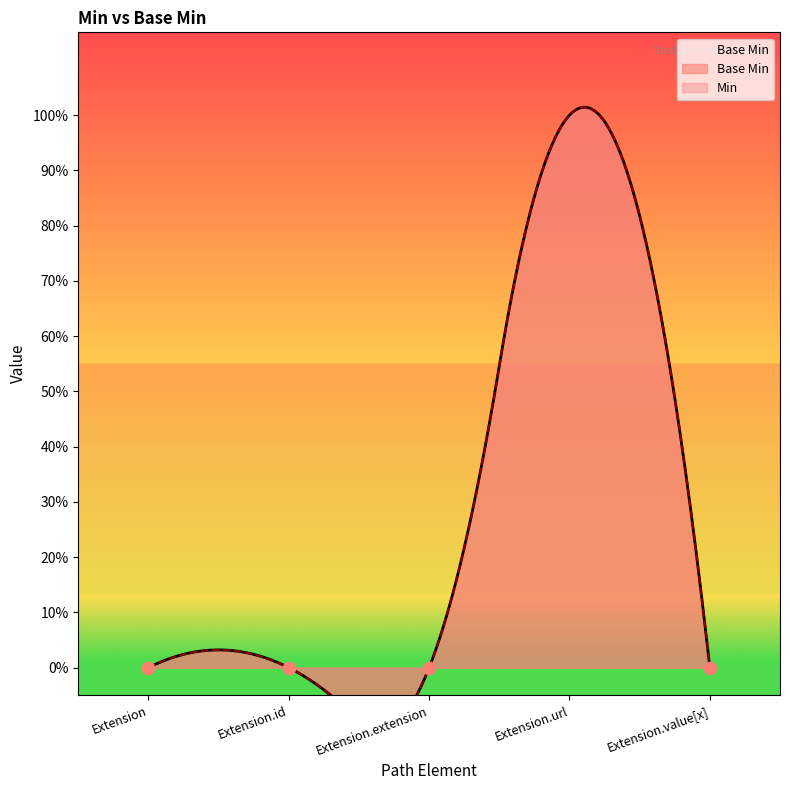

Which has a higher value, Extension or Extension.id?

Extension